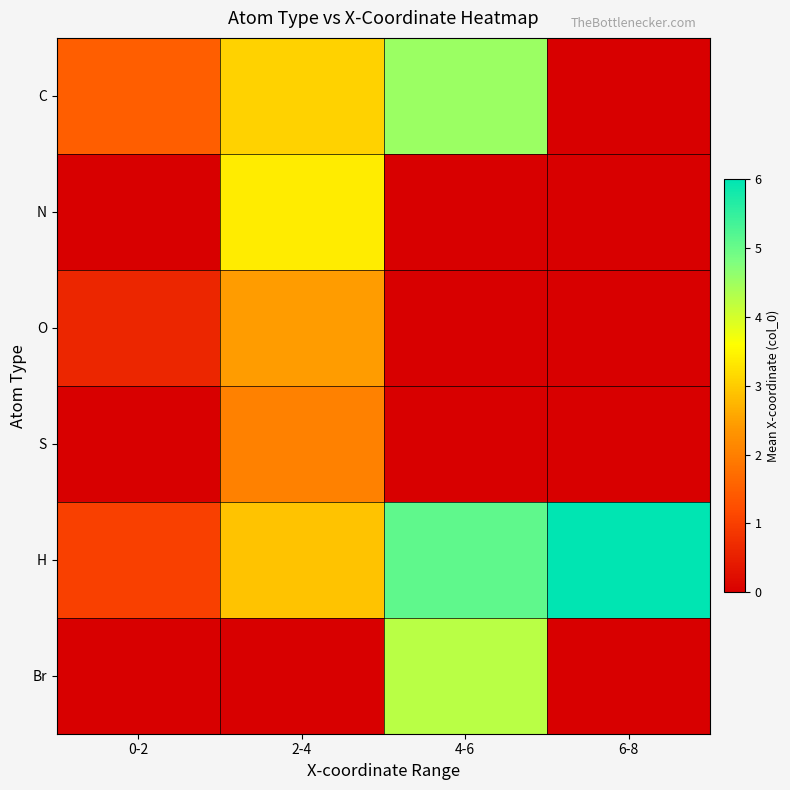

Which label corresponds to the largest value in the chart?

6-8